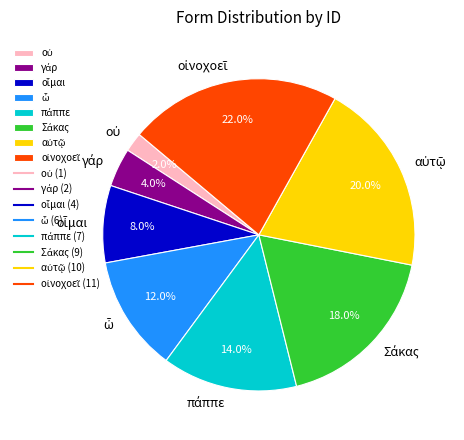

Is there a majority slice in this chart?

No